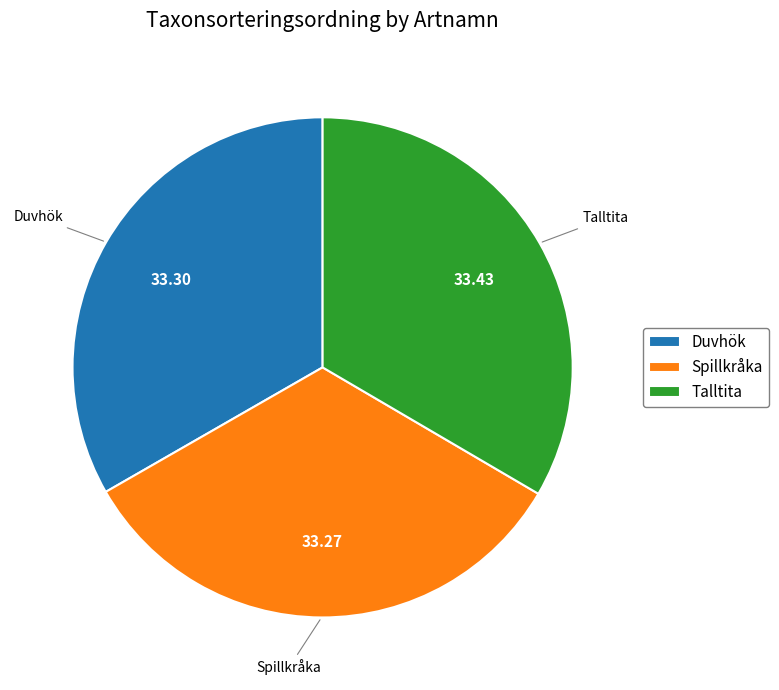

Count the number of slices in the pie.

3